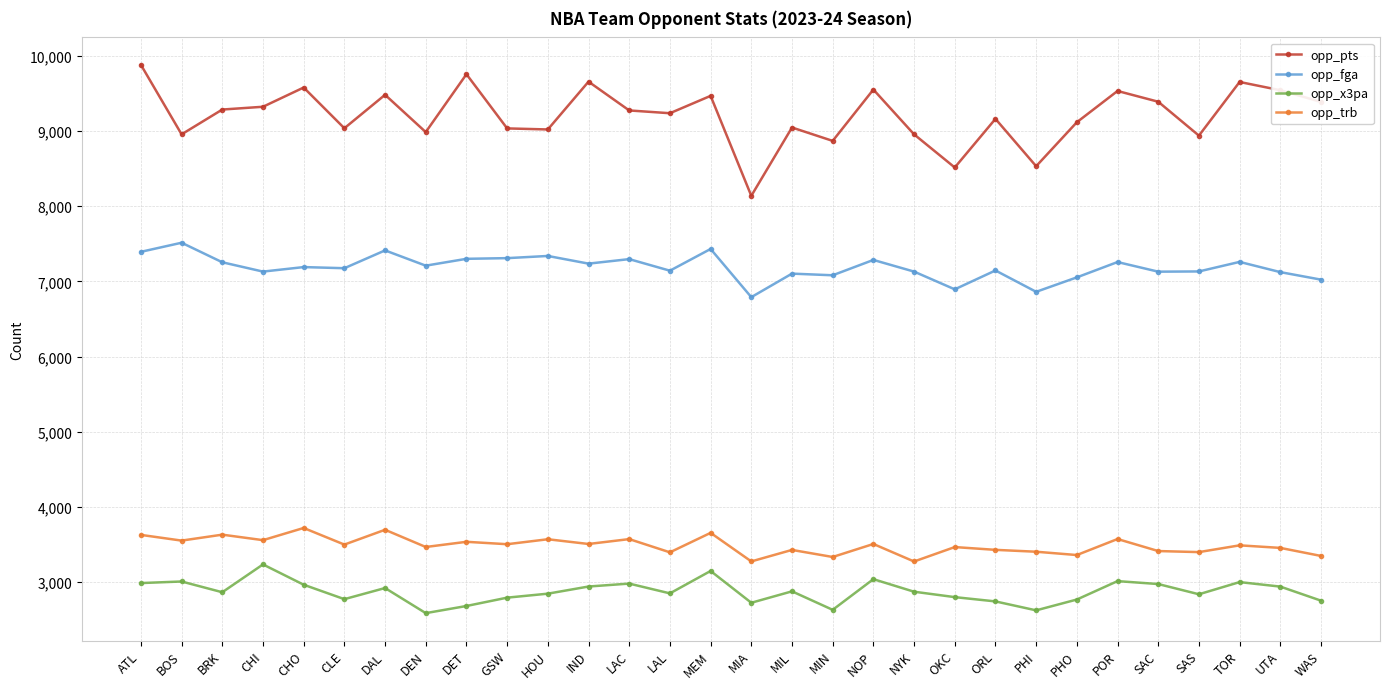

Which category has the lowest value in the opp_pts series?

MIA